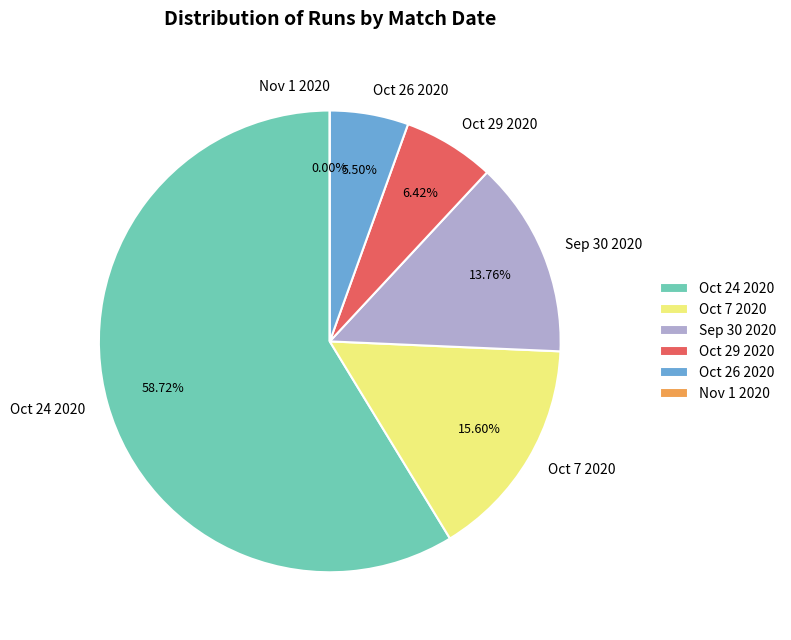

What is the smallest slice in the pie chart?

Nov 1 2020